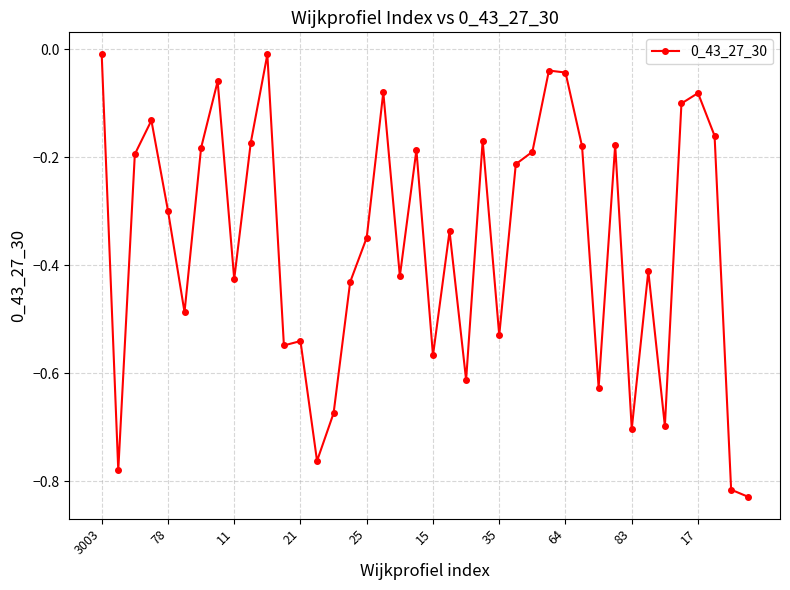

What is the difference between the maximum and second lowest values?

0.8